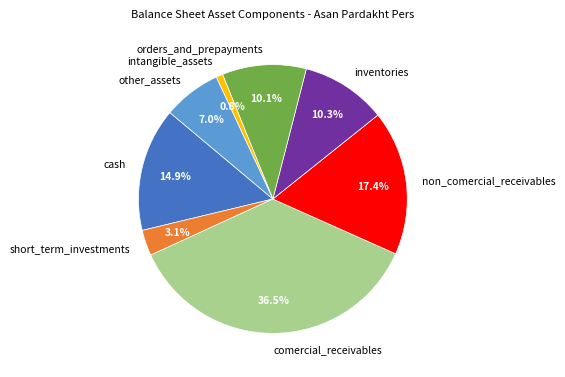

How many segments does this pie chart have?

8